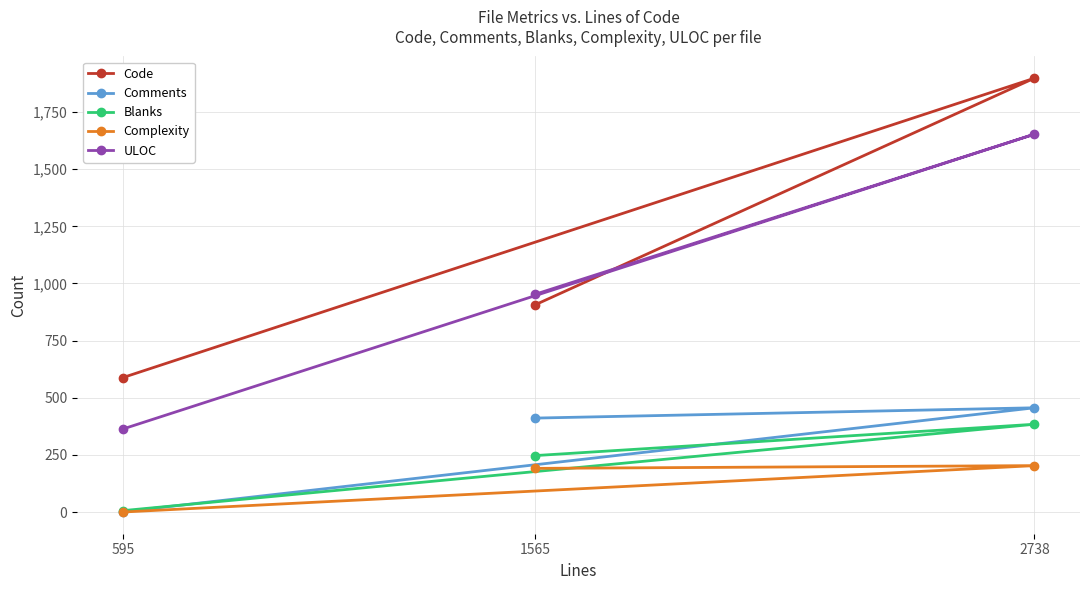

What are all the series names shown in the legend?

Code, Comments, Blanks, Complexity, ULOC